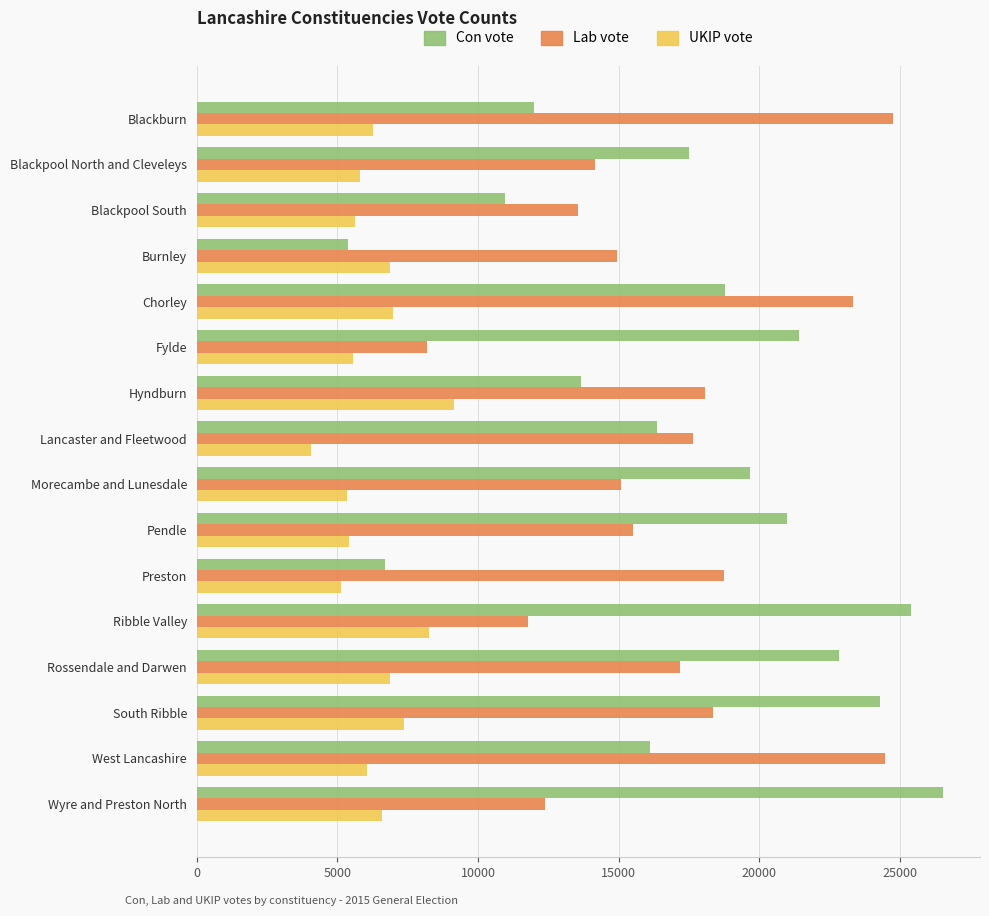

True or false: Lab vote has a value of 36558 at Blackburn.

False